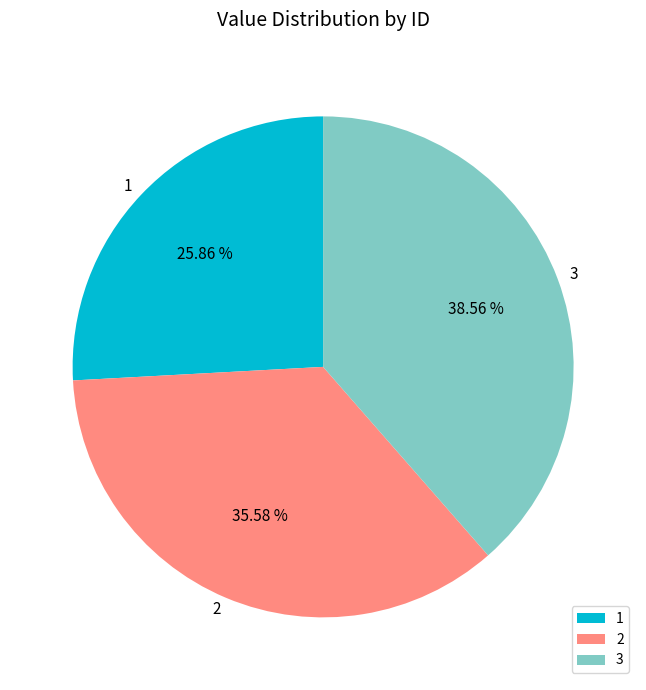

The 1 slice represents 12% of the pie. True or false?

False